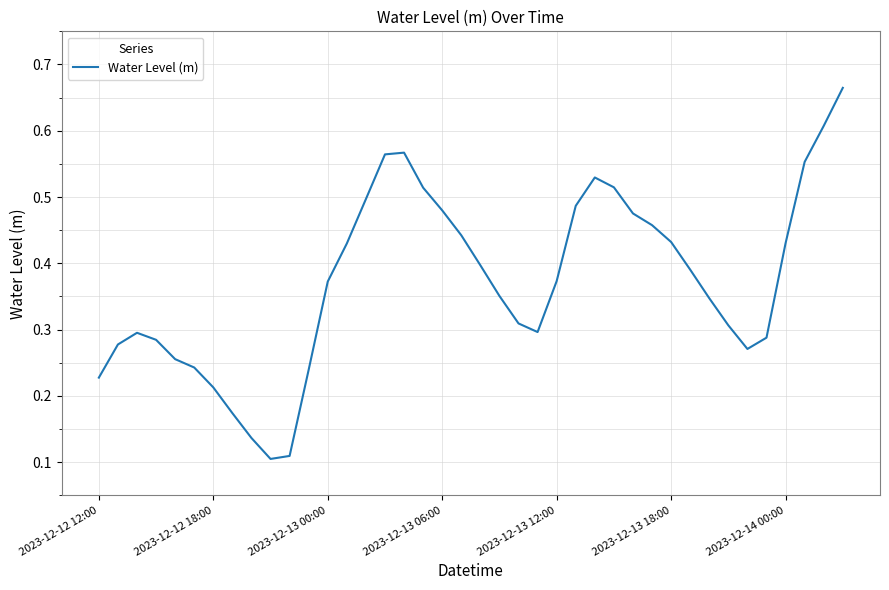

Which category has the lowest value across all series?

9